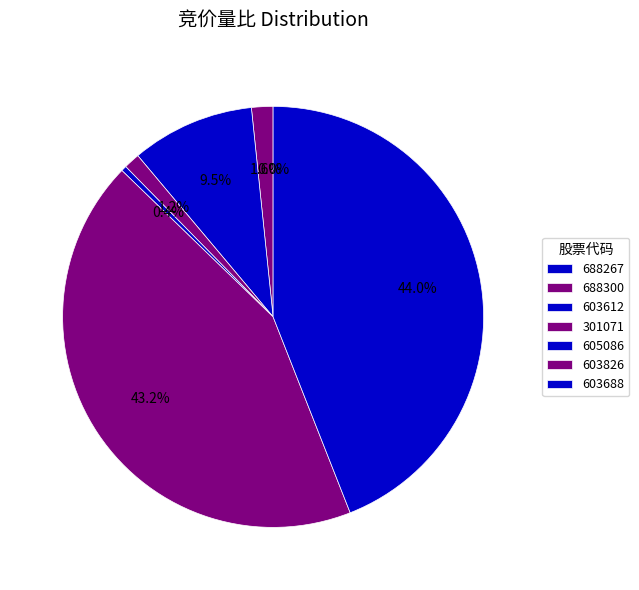

The 603826 slice represents 43% of the pie. True or false?

True